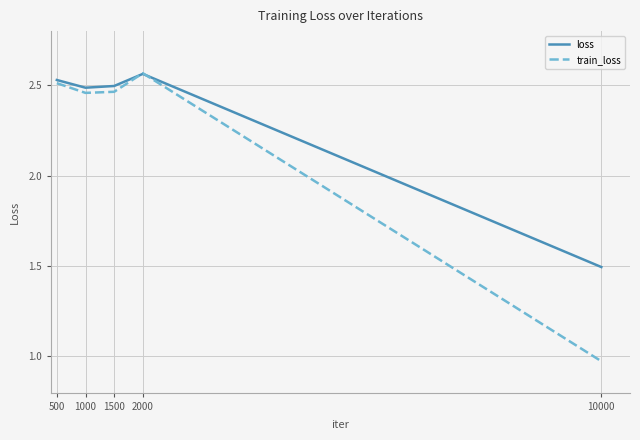

After their last crossing, which series has the higher values: loss or train_loss?

loss